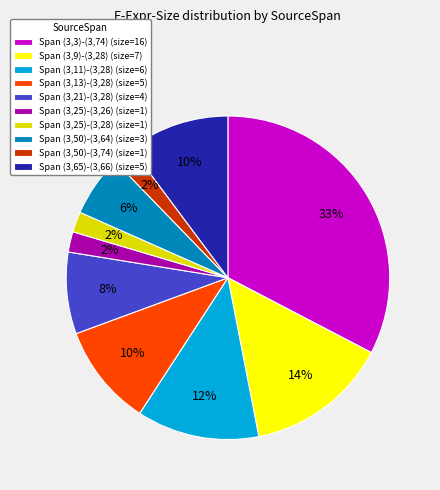

Is the sum of Span (3,11)-(3,28) (size=6) and Span (3,50)-(3,64) (size=3) greater than half?

No